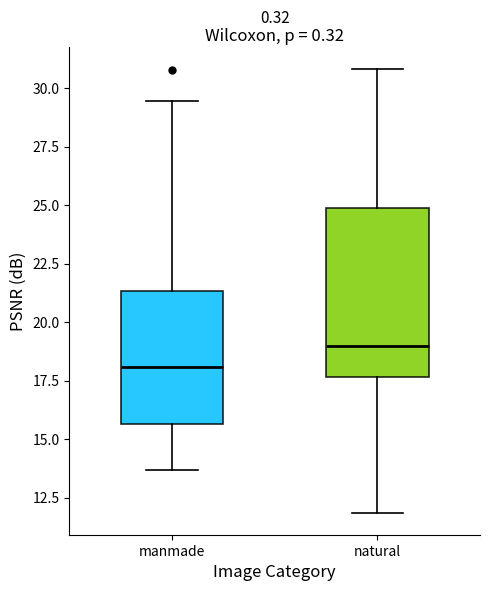

Reading left to right, read every box against the y-axis: the position of its median line, the range the box covers, and the ends of its whiskers. The values are not printed on the chart, so give them approximately, as read against the axis.

manmade: median 18.0, box 15.5 to 21.5, whiskers 13.5 to 29.5
natural: median 19.0, box 17.5 to 25.0, whiskers 12.0 to 31.0